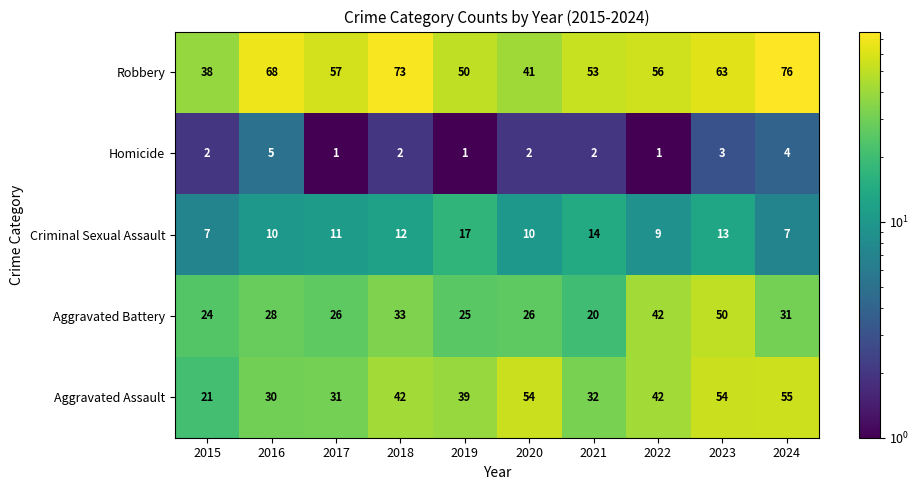

Rank the series by their maximum value, from highest to lowest.

Robbery, Aggravated Assault, Aggravated Battery, Criminal Sexual Assault, Homicide